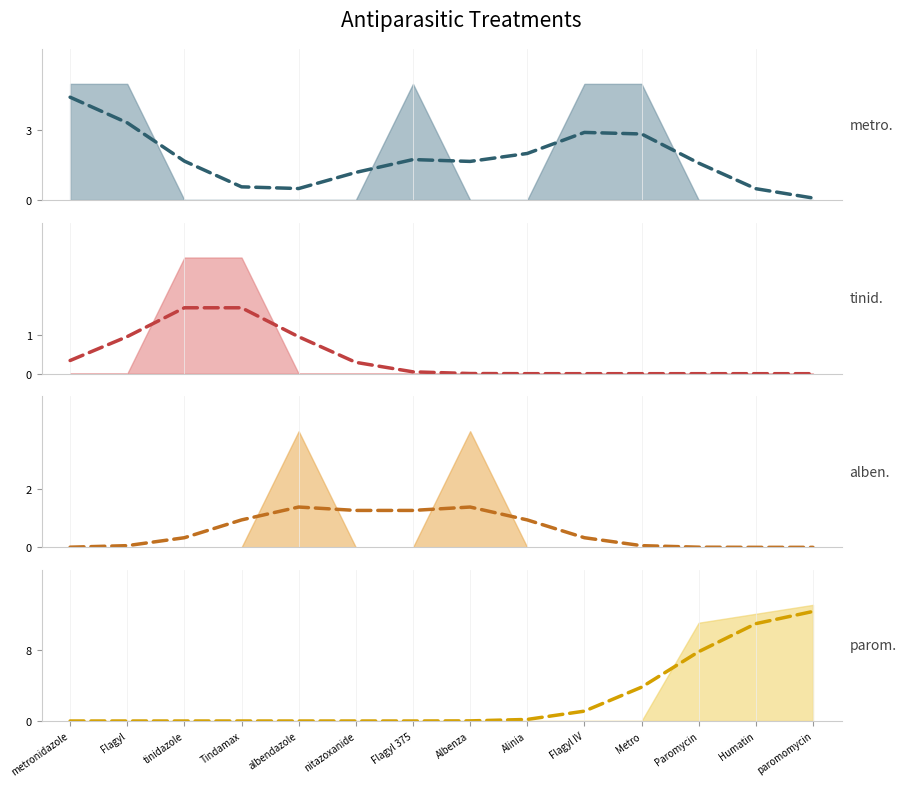

What is the difference between the second highest and minimum values in the tinidazole group series?

3